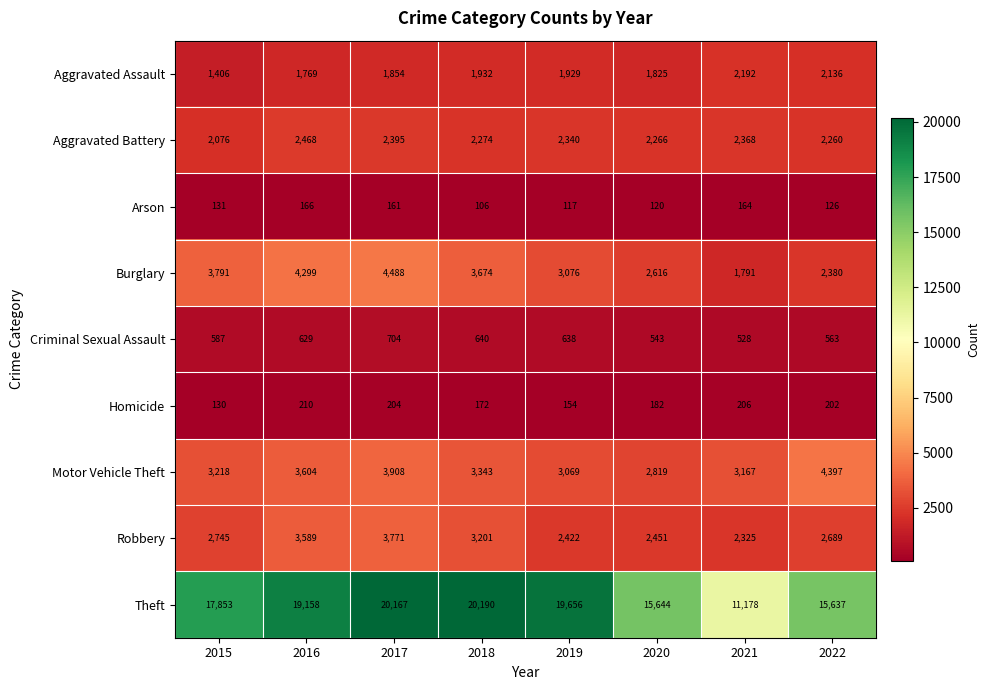

What is the approximate value of Motor Vehicle Theft at 2019?

3069